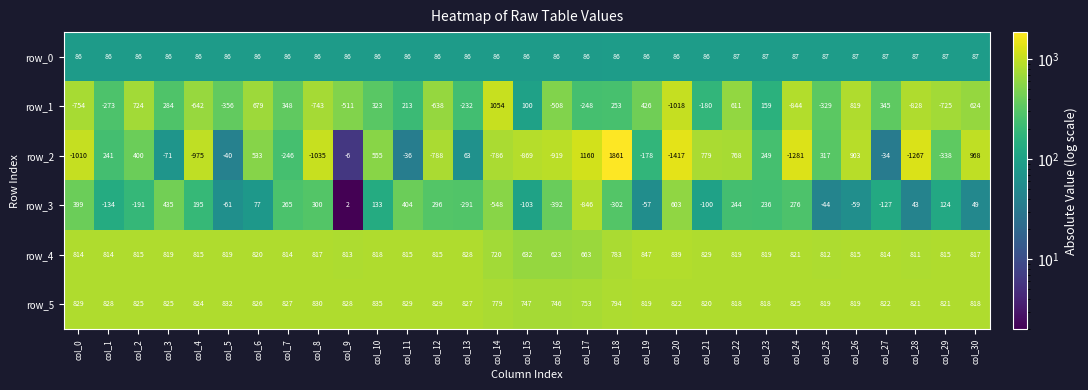

What is the greatest value displayed?

1861